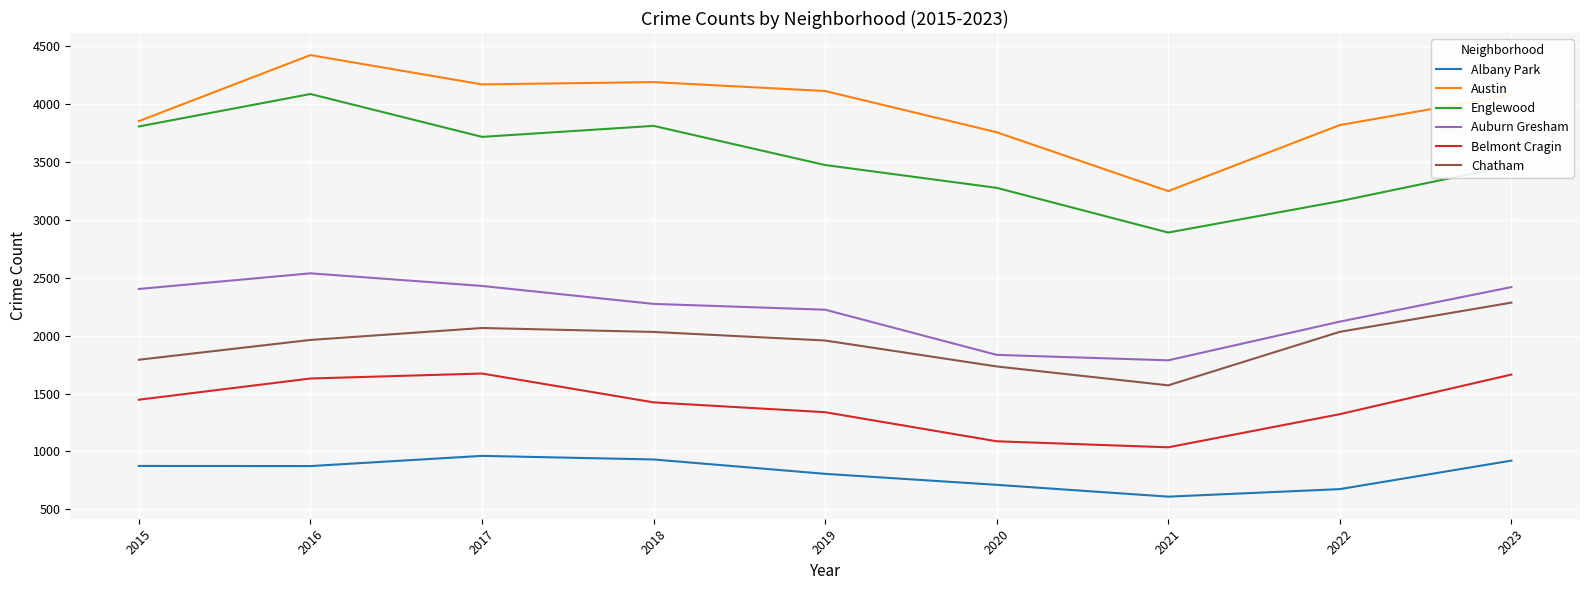

True or false: Auburn Gresham and Belmont Cragin cross at least once.

False